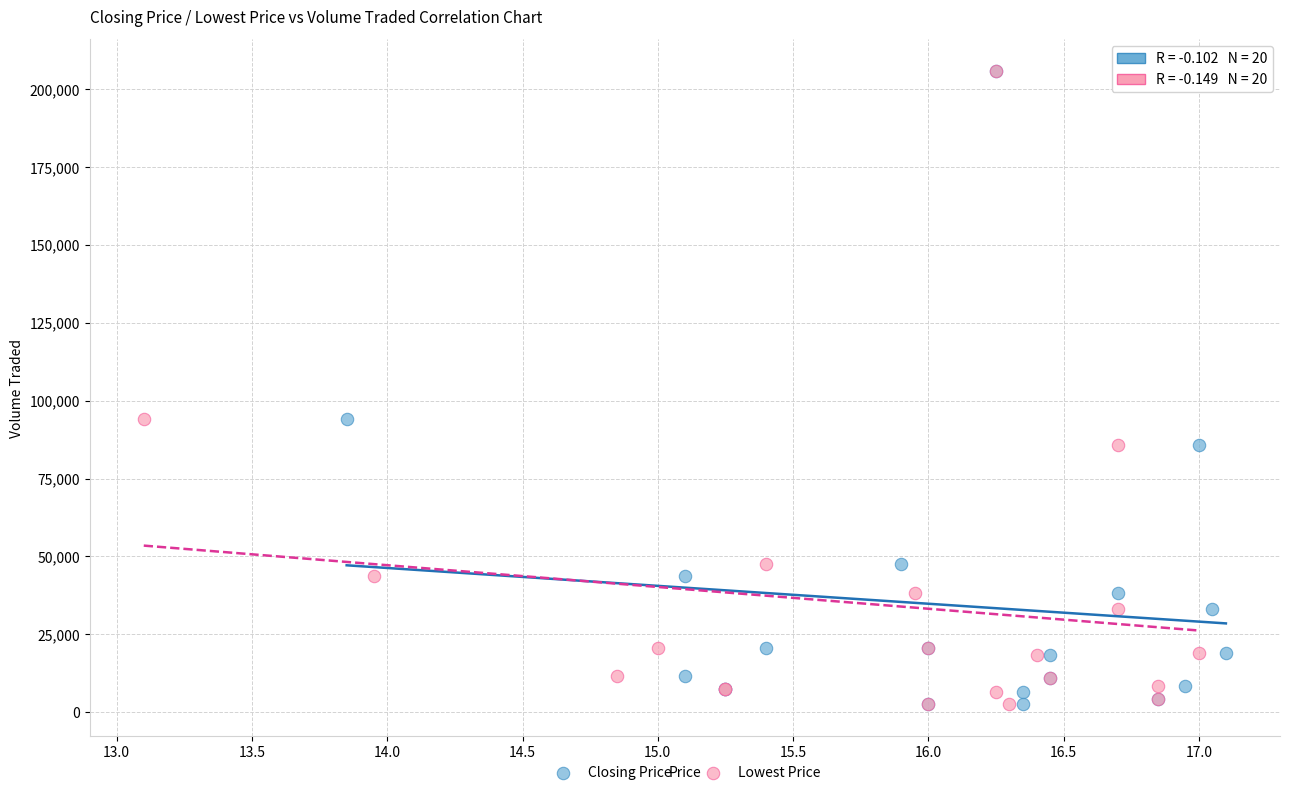

What are all the series names shown in the legend?

Closing Price, Lowest Price